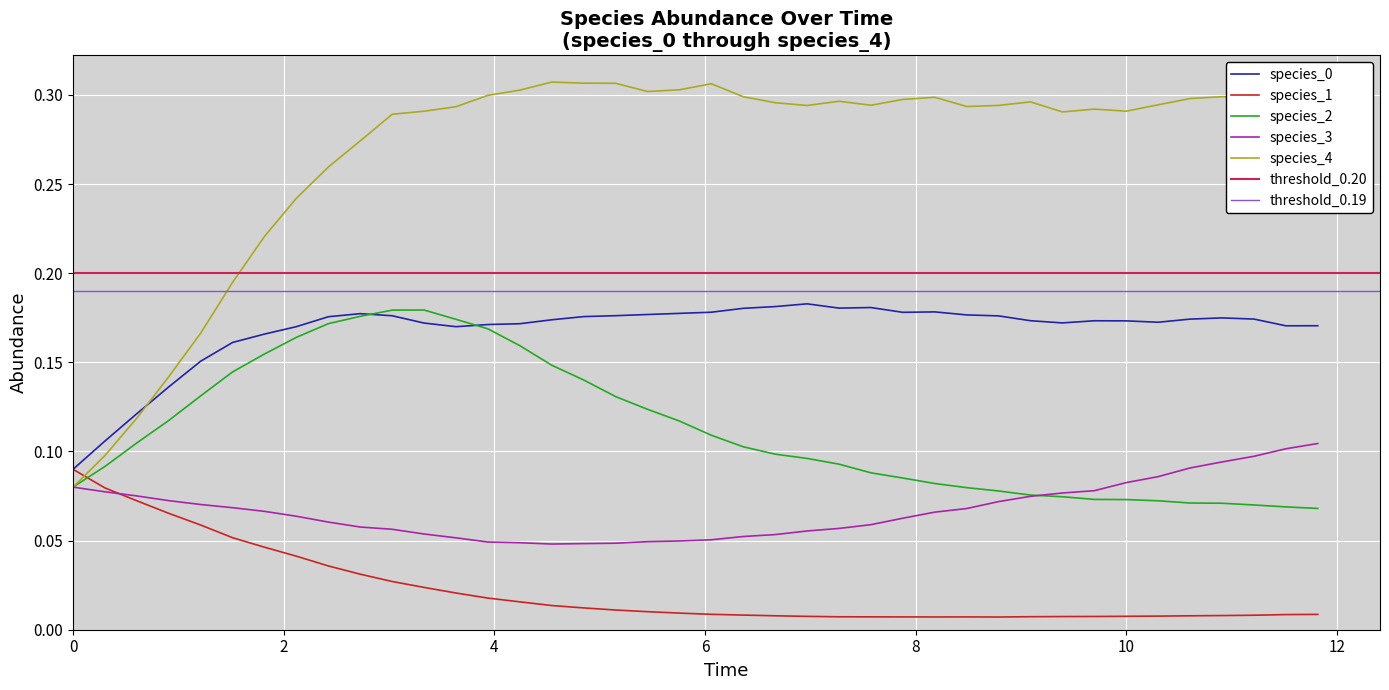

True or false: species_1 and species_0 cross at least once.

False